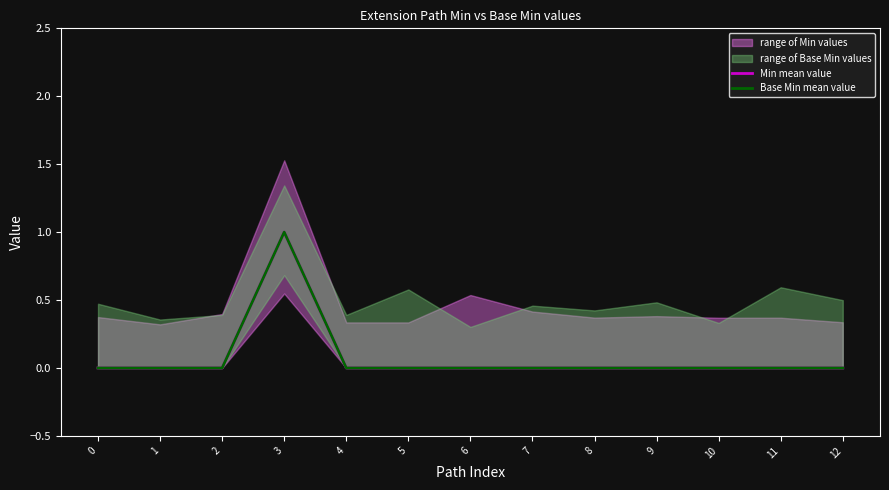

Is the value of Base Min mean value at 11 greater than the value of Min mean value at 4?

No